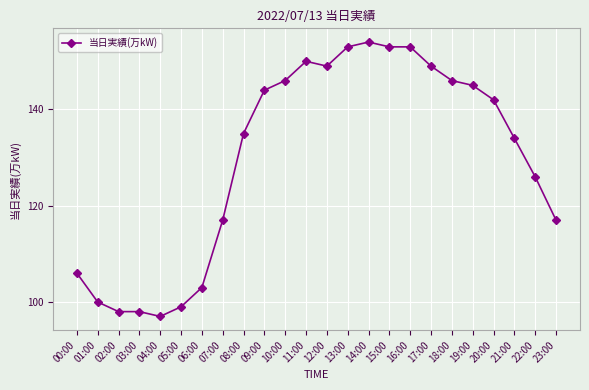

What value does the data have at 05:00?

99